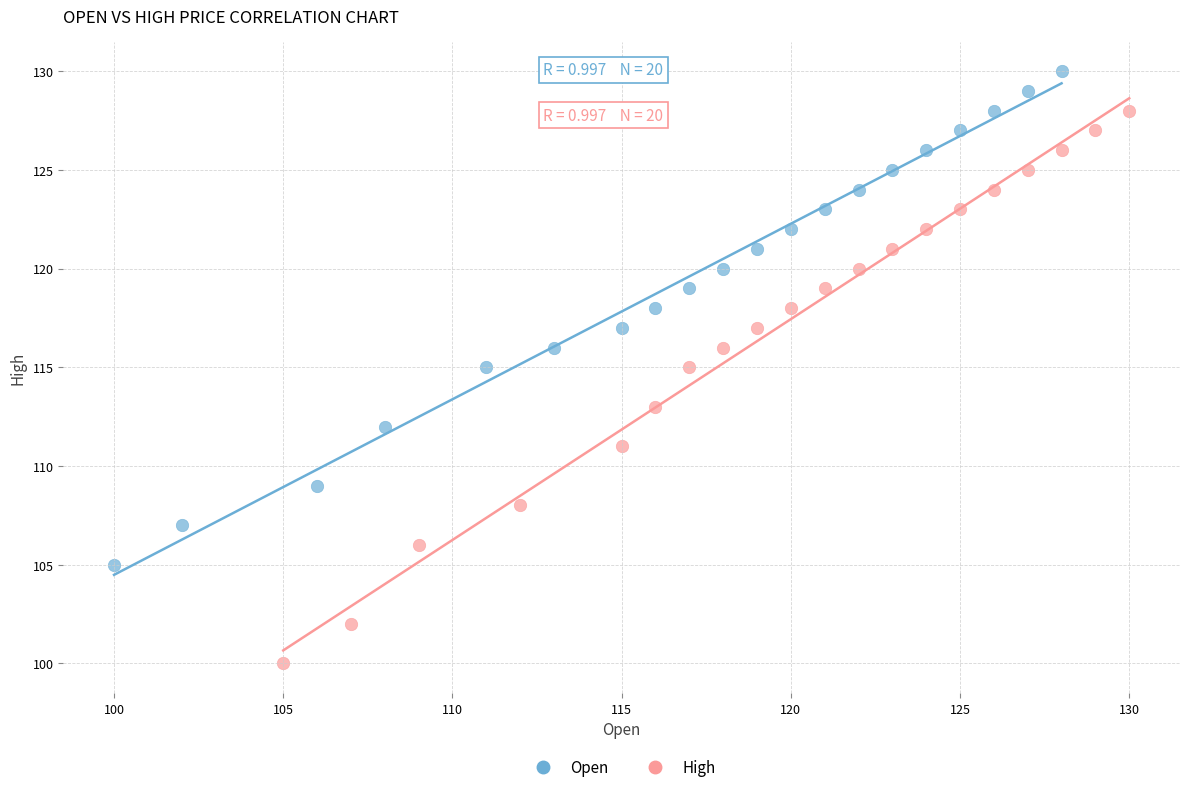

Which series has the largest Y range (max minus min)?

High